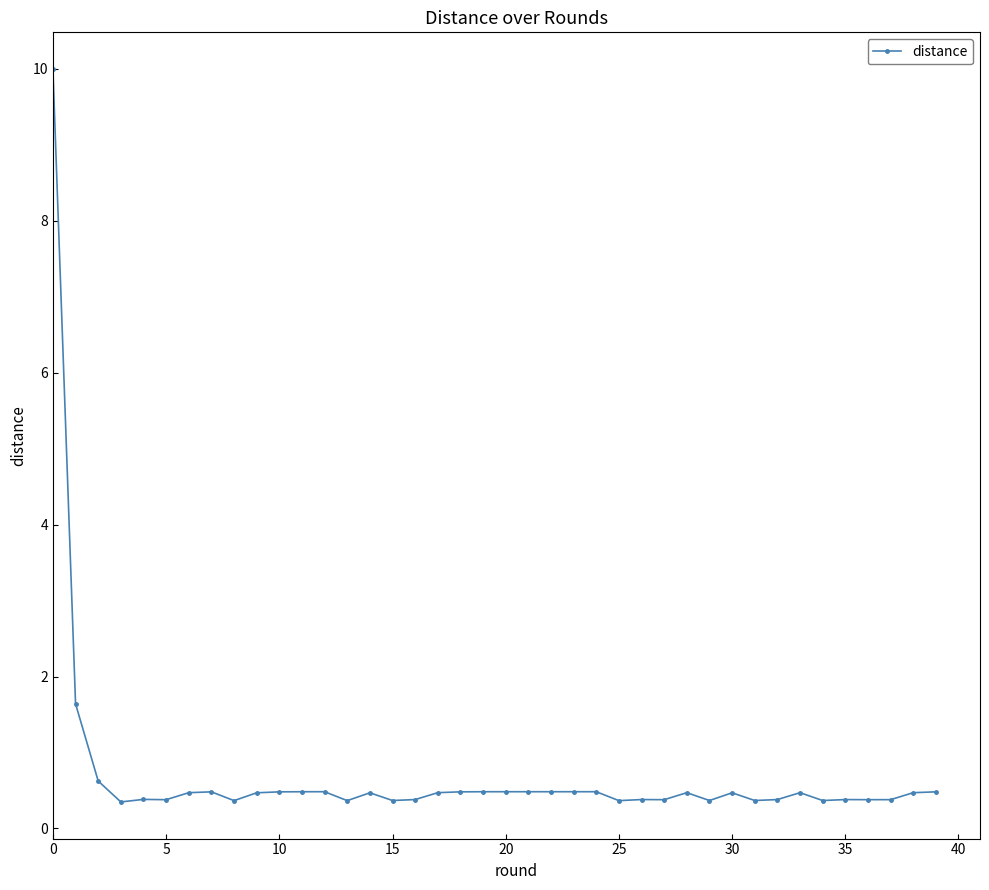

What is the average value?

0.7